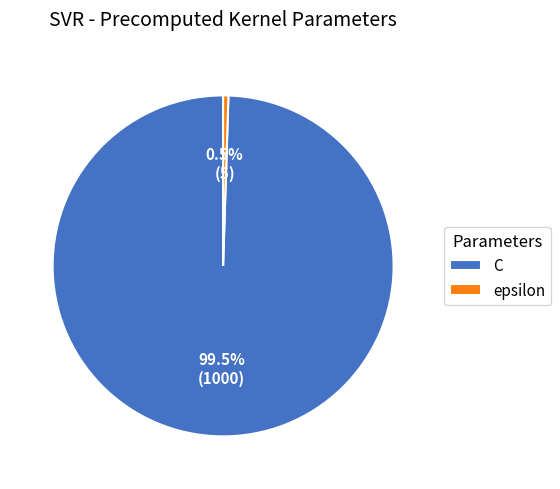

Which slice is the smallest?

epsilon